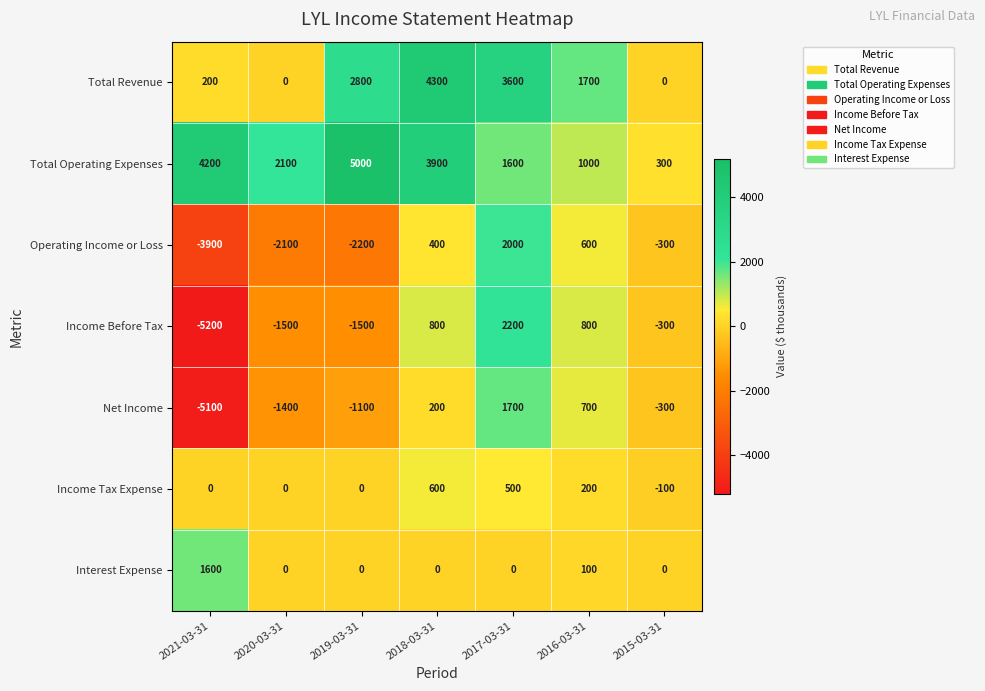

The Income Tax Expense series shows 0 at 2021-03-31. True or false?

True